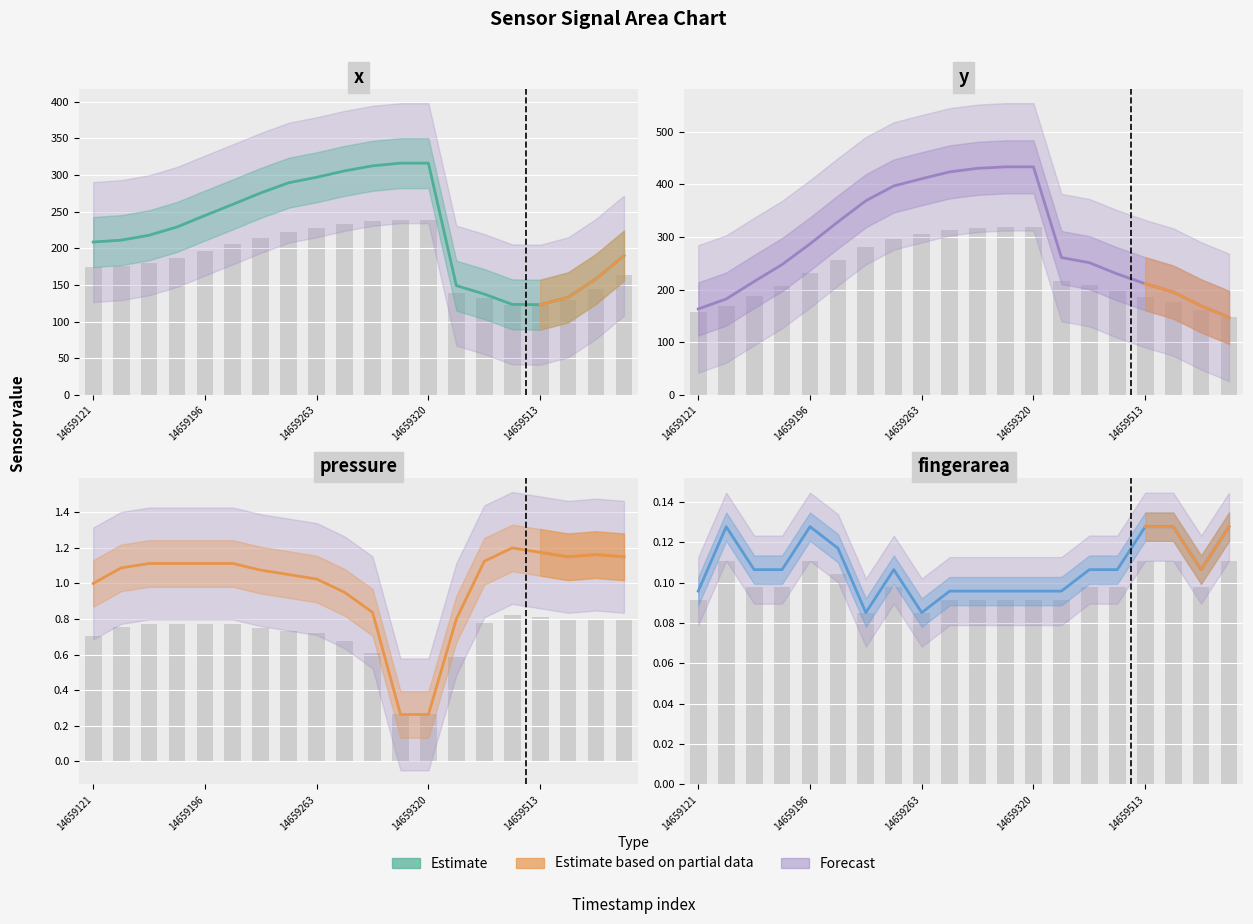

Is the value of y at 14659320 greater than the value of pressure at 9?

Yes